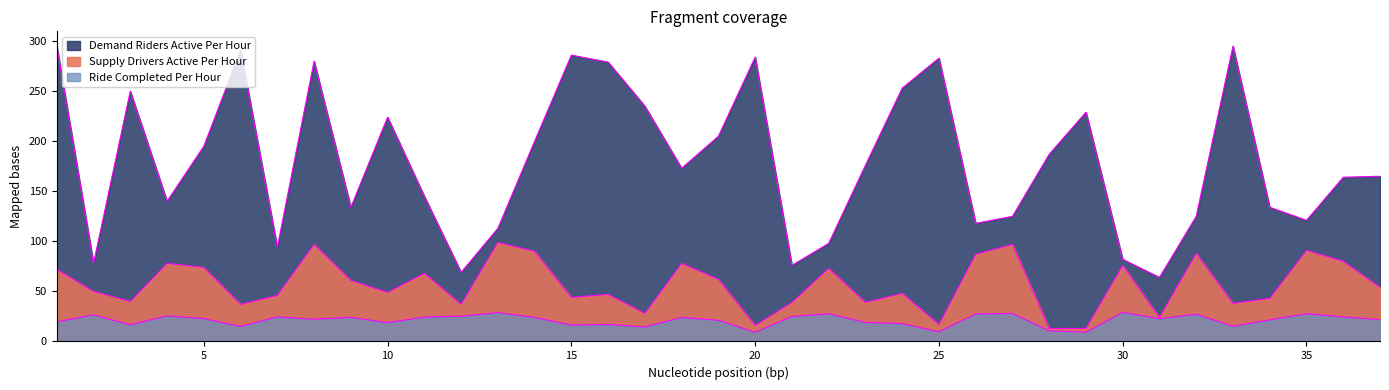

How many data points in Demand Riders Active Per Hour are above 173?

18